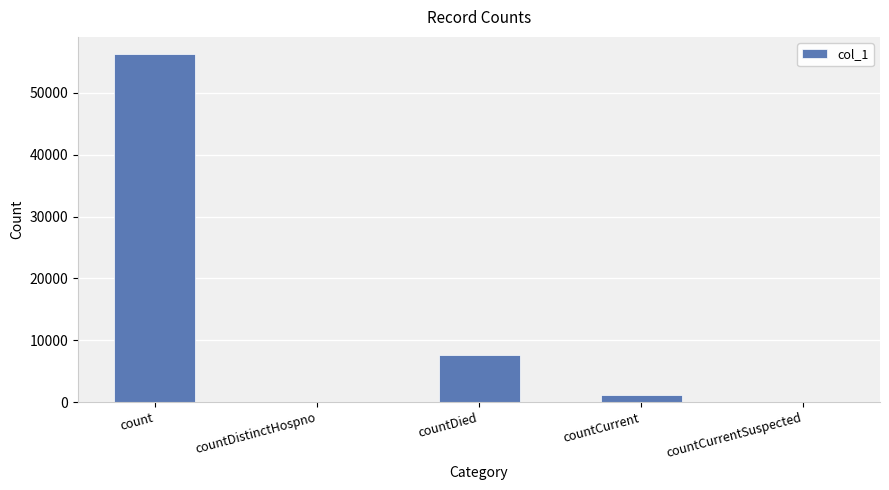

Count the number of data series in this chart.

1